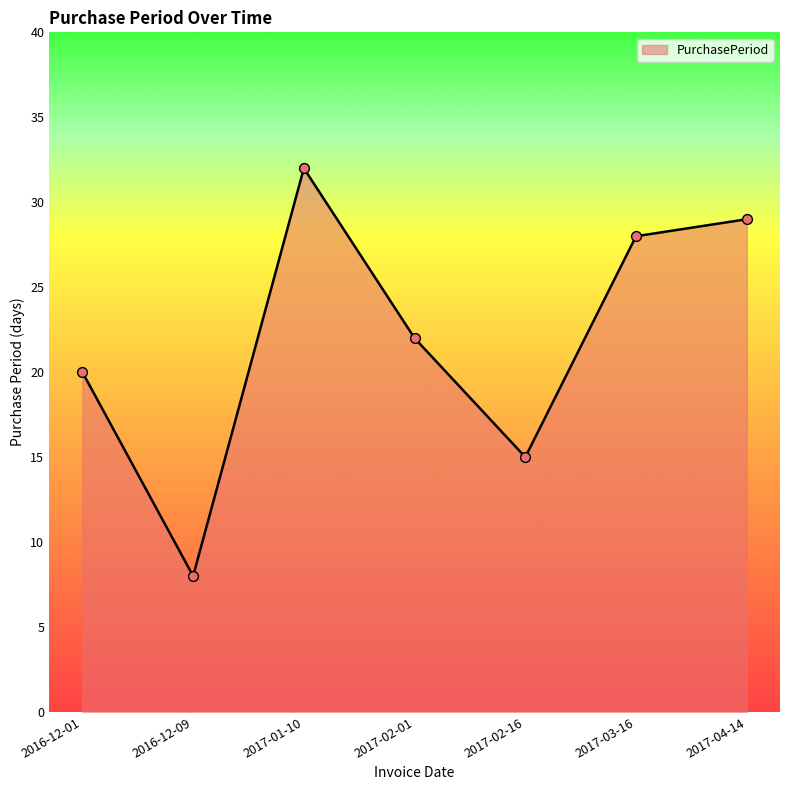

What is the change in value from 2016-12-09 to 2017-02-16?

+7